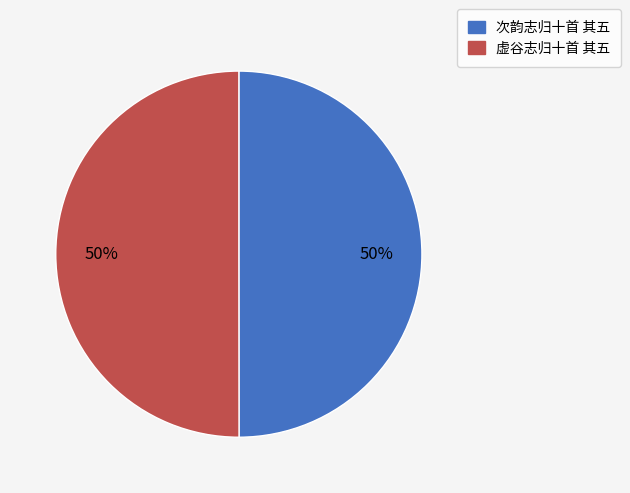

To the nearest percent, what percentage of the pie is 虚谷志归十首 其五?

50%